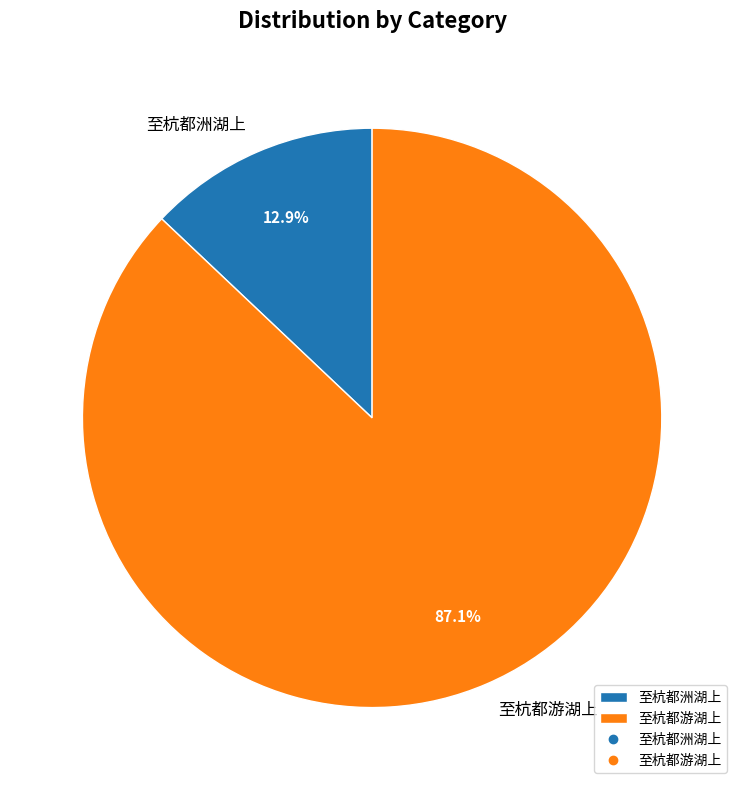

To the nearest percent, what is the average slice percentage?

50%